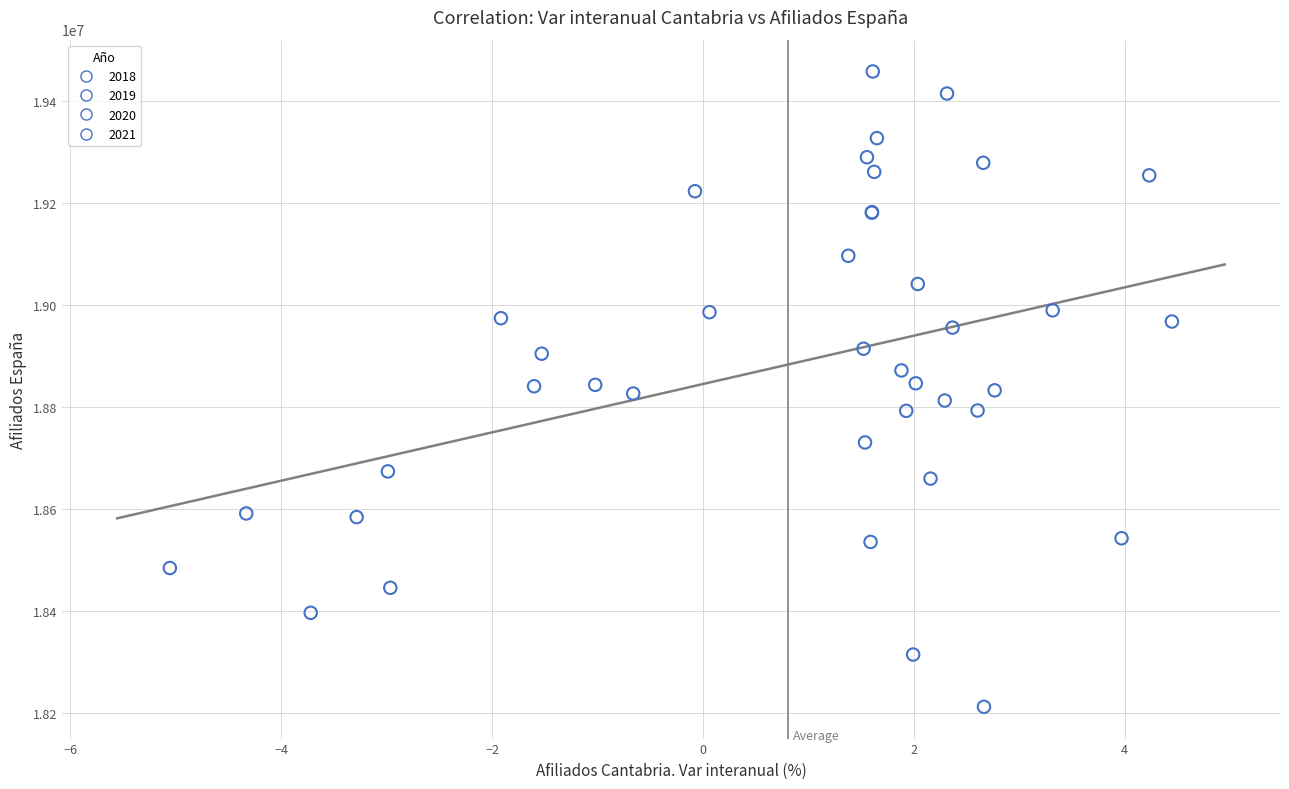

Which series contains the lowest Y value?

2018